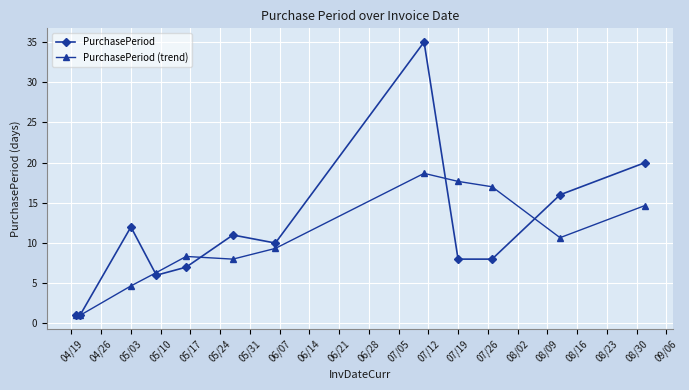

What is the lowest value of the PurchasePeriod (trend) series?

1.0